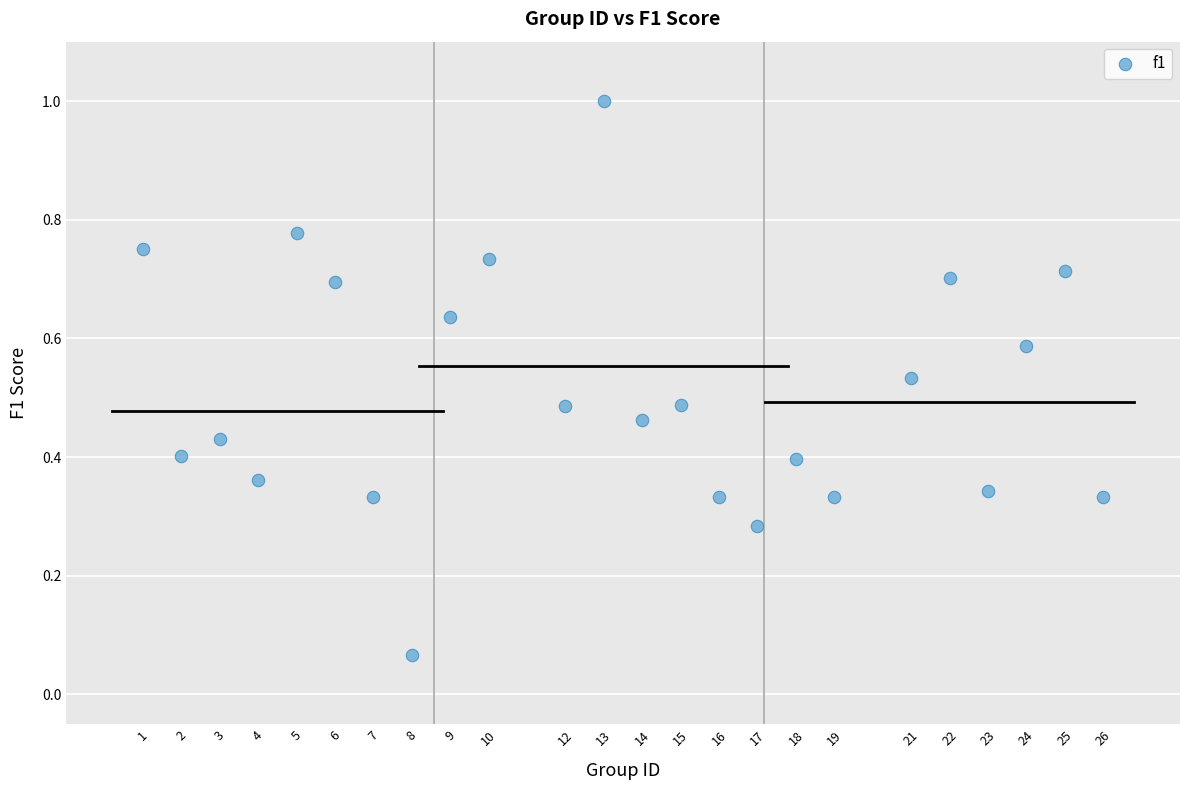

What is the range of Y values (max minus min)?

0.9